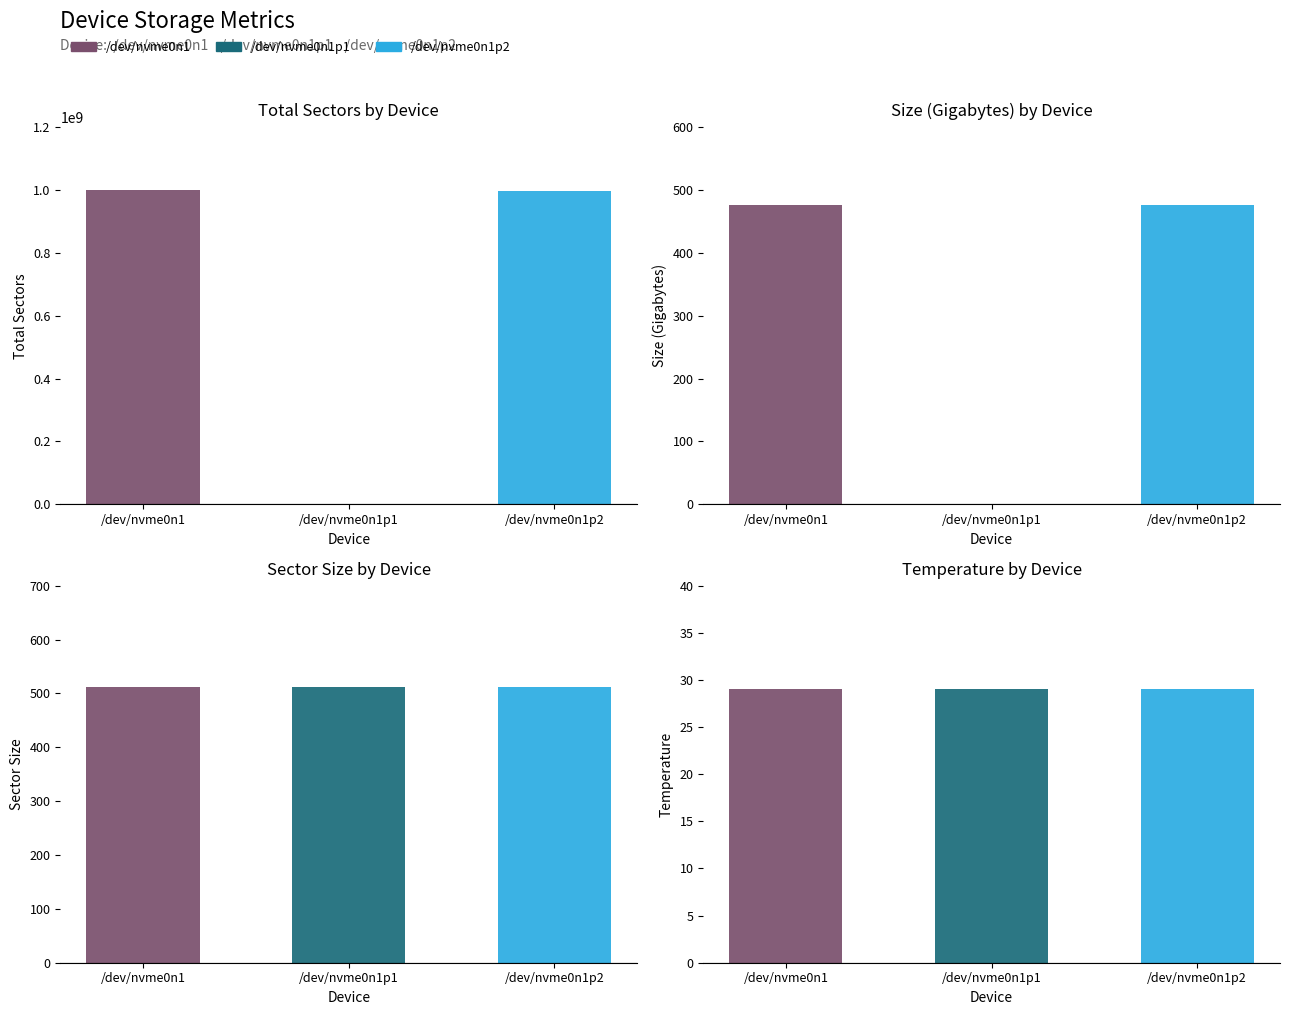

What is the minimum value for Sector Size?

512.0